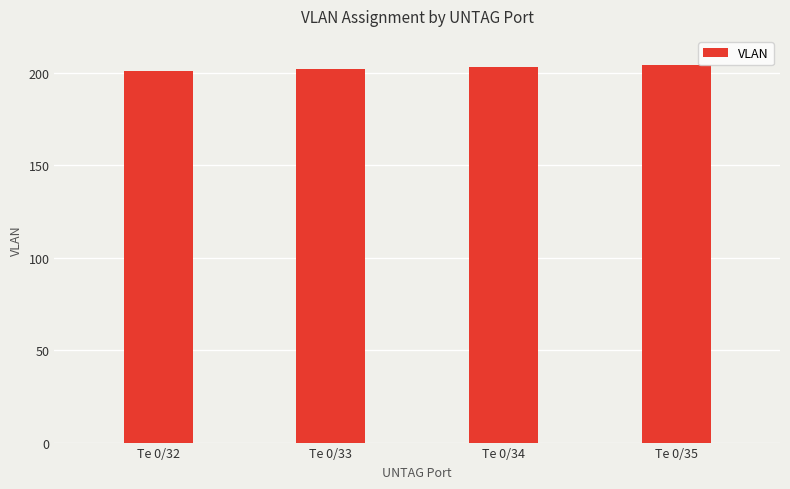

What is the difference between the maximum and minimum values?

3